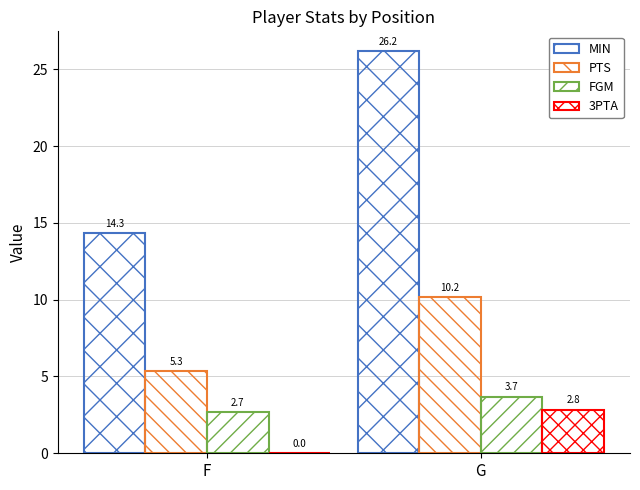

How many groups of bars are there?

2